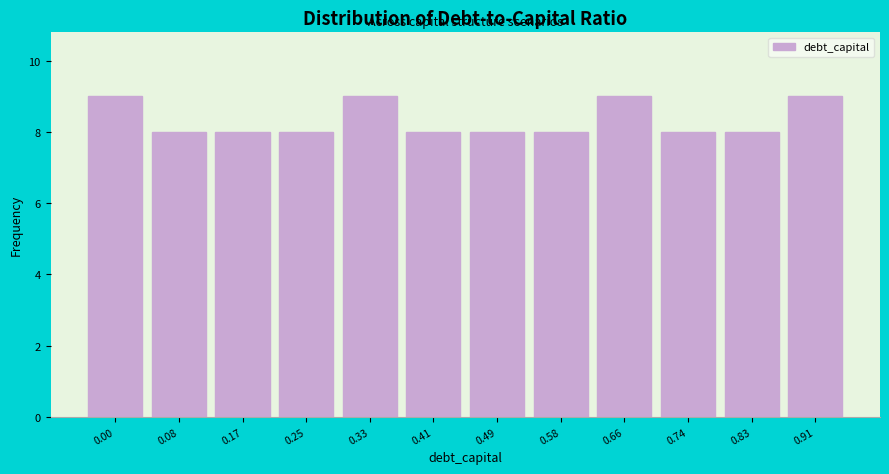

Reading right to left, extract all data points from this chart.

9	8	8	9	8	8	8	9	8	8	8	9